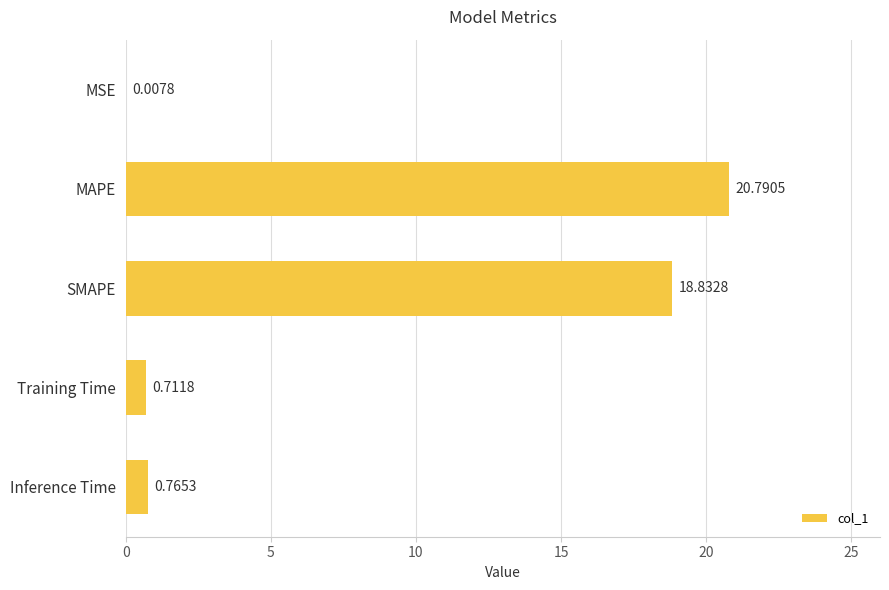

At which label is the value closest to 10?

SMAPE